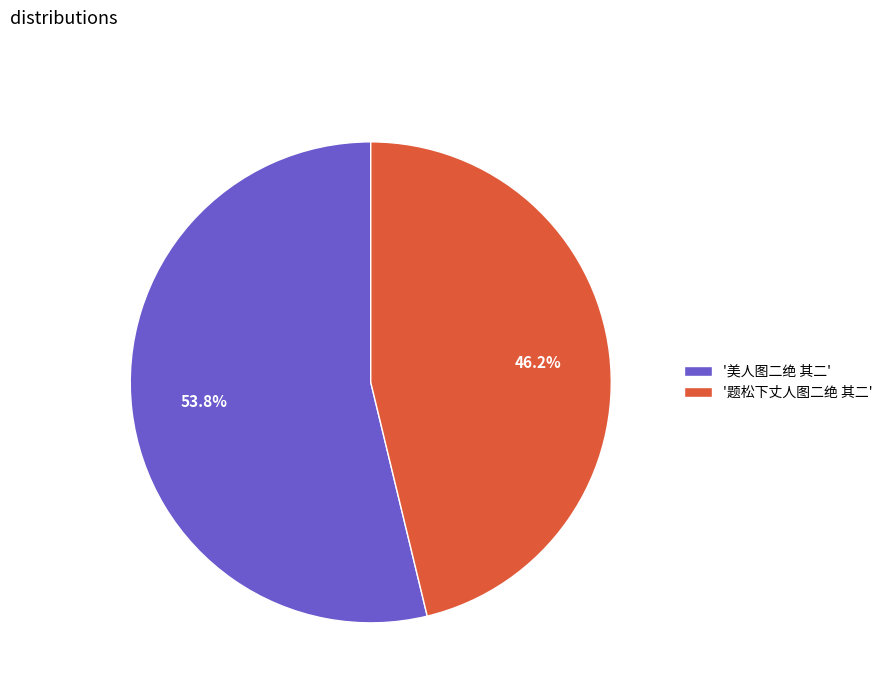

Rank the categories by value from highest to lowest.

'美人图二绝 其二', '题松下丈人图二绝 其二'